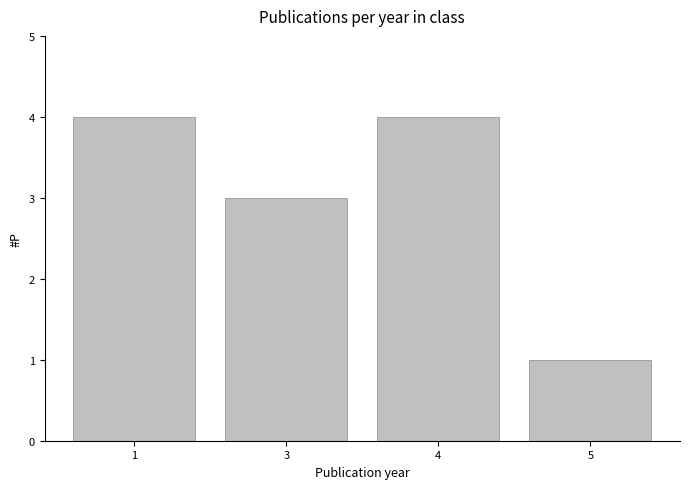

Is it true that the value at 3 is 3?

True